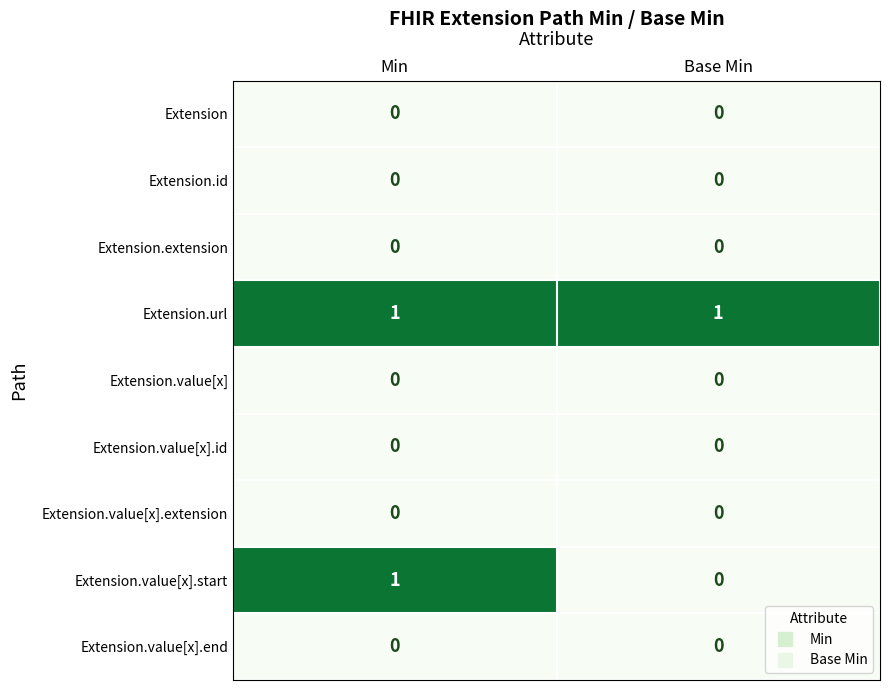

How many distinct data groups are displayed?

9